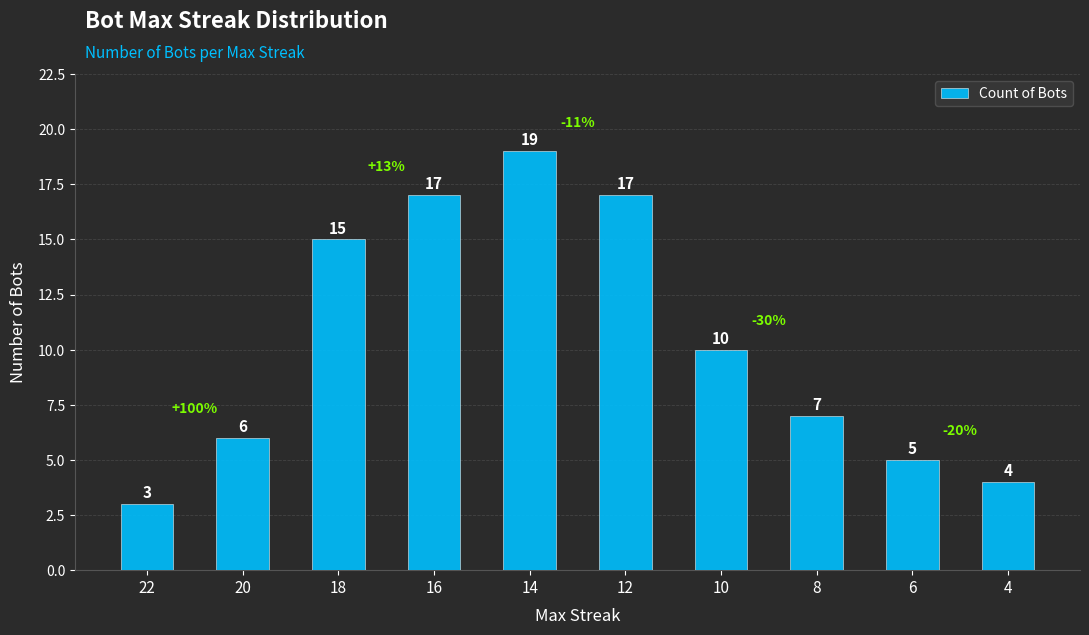

Approximately how many times larger is the value at 10 compared to 18?

0.7